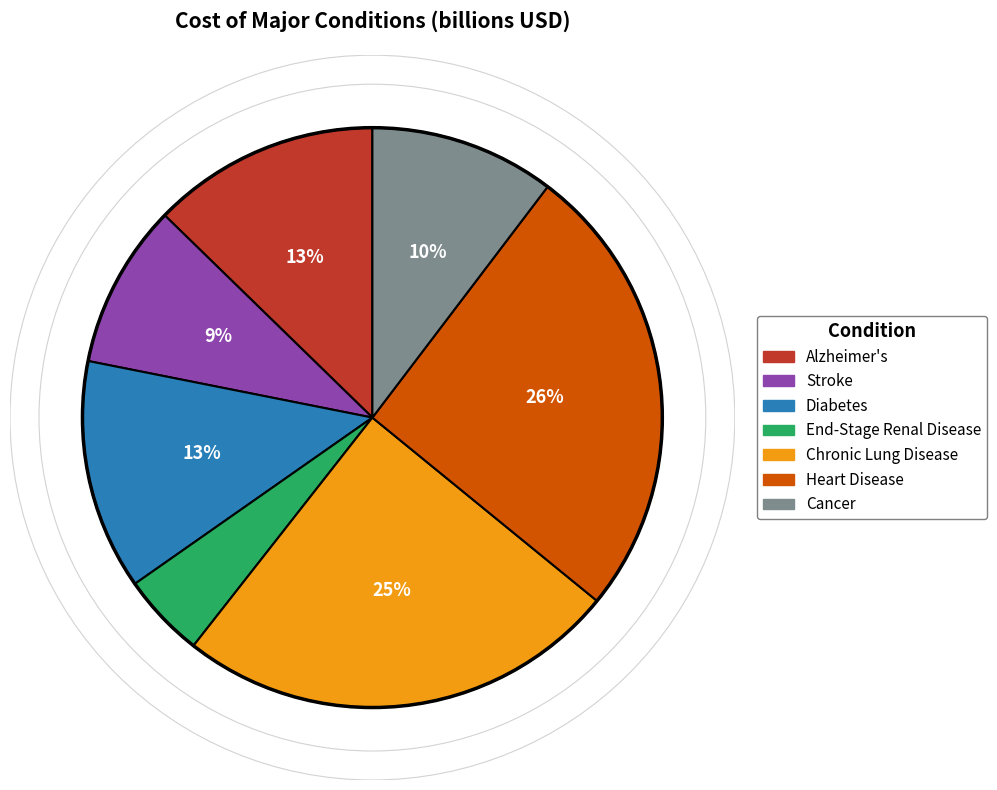

To the nearest percent, what percentage of the pie is Stroke?

9%